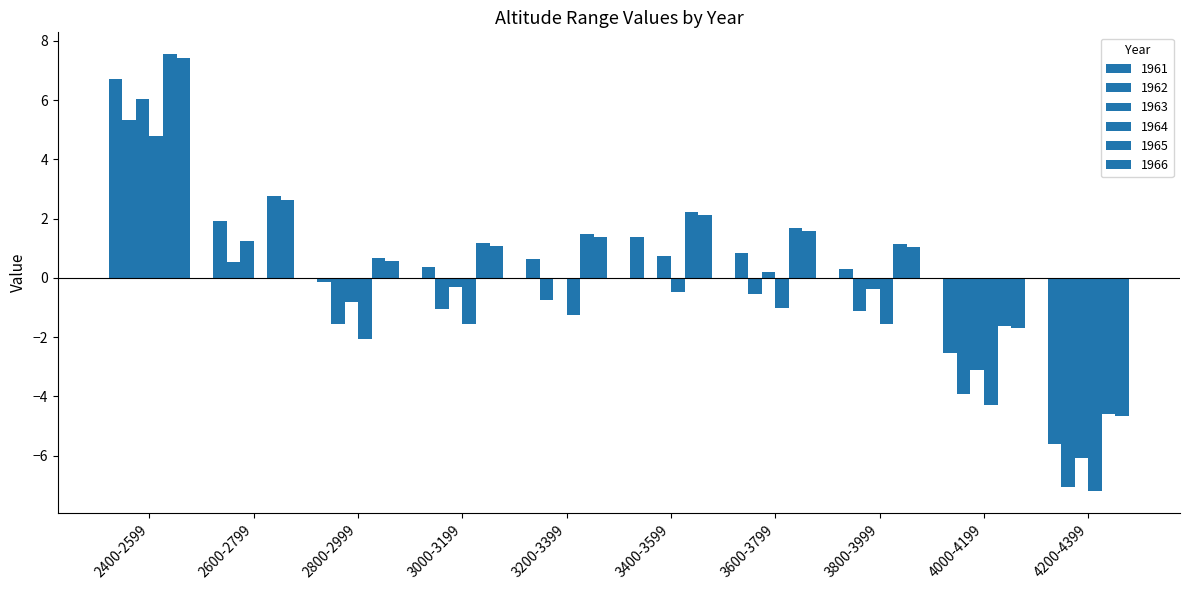

Where does the 1965 series first go above 1?

2400-2599